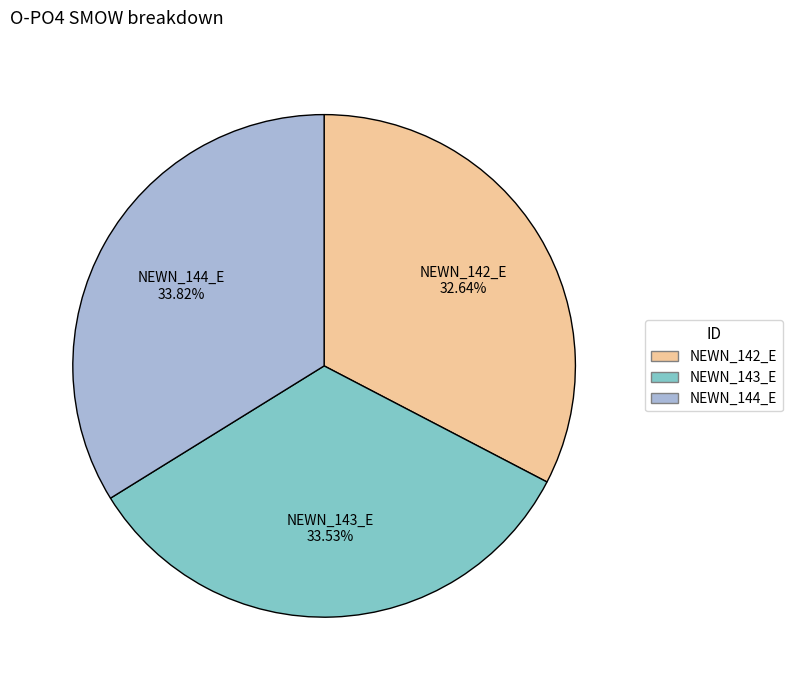

What percentage do NEWN_144_E and NEWN_143_E together represent?

67.4%